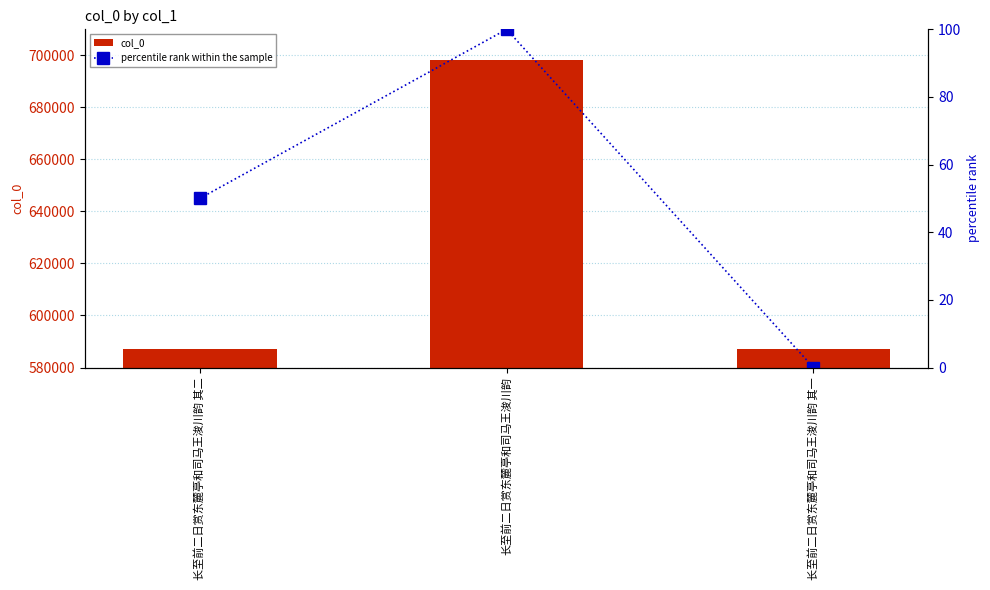

What is the maximum value for percentile rank within the sample?

100